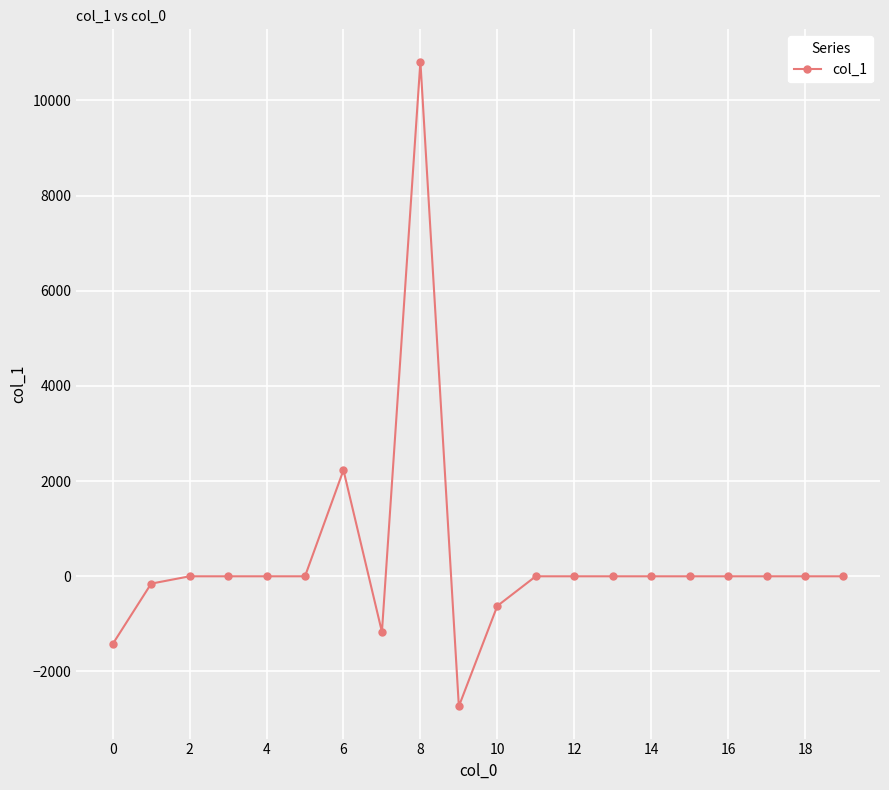

True or false: the data has more than 0 interior local peaks.

True